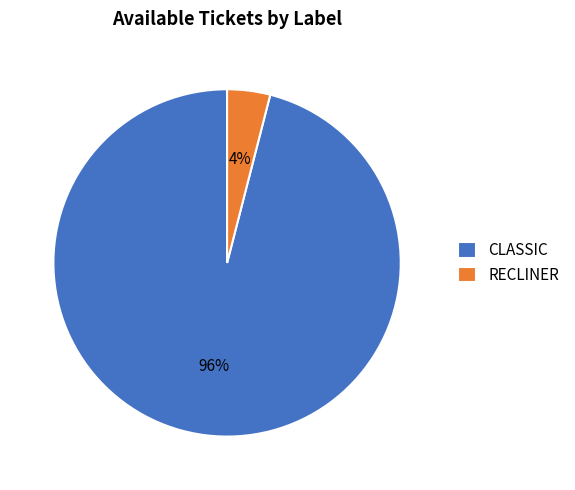

What is the ratio of the value at CLASSIC to the value at RECLINER?

24.0